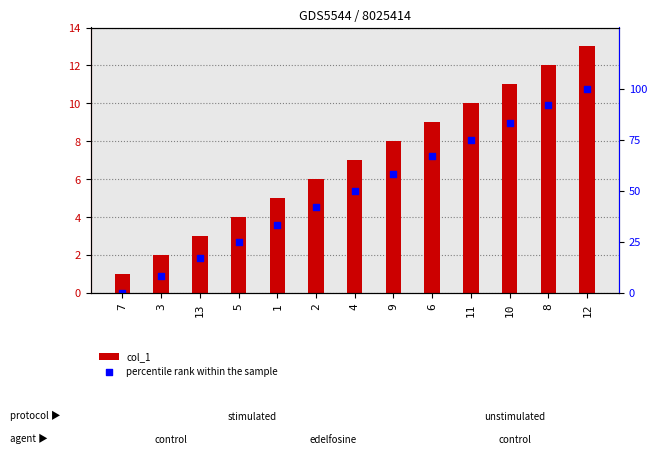

At how many categories does at least one series exceed 48?

7